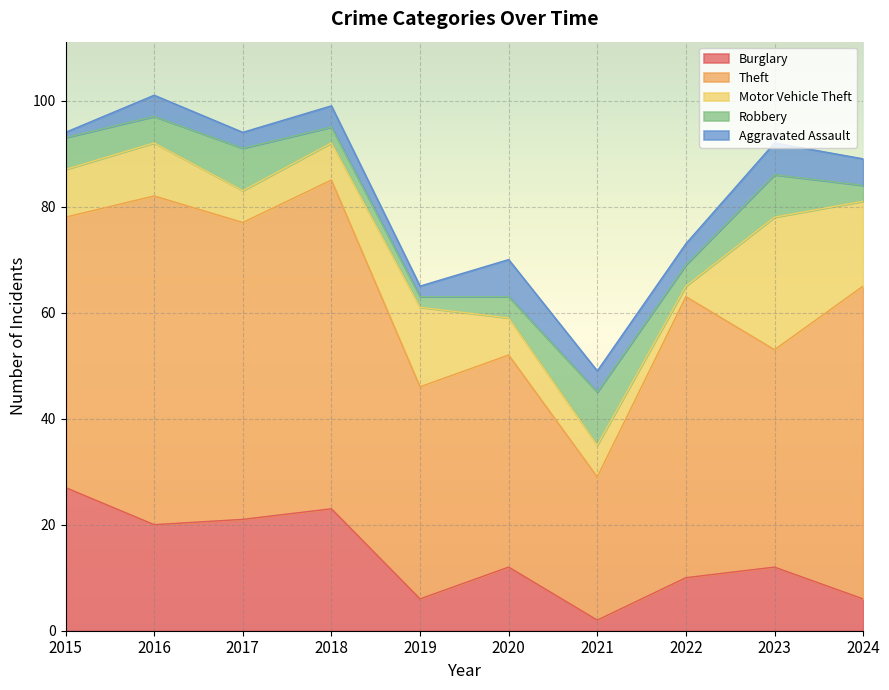

Which series has the largest range (max minus min)?

Theft